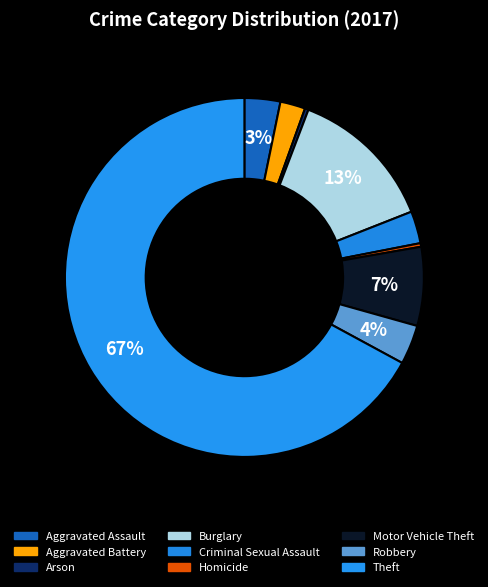

To the nearest percent, what is the difference between the Burglary and Aggravated Assault slice percentages?

10%